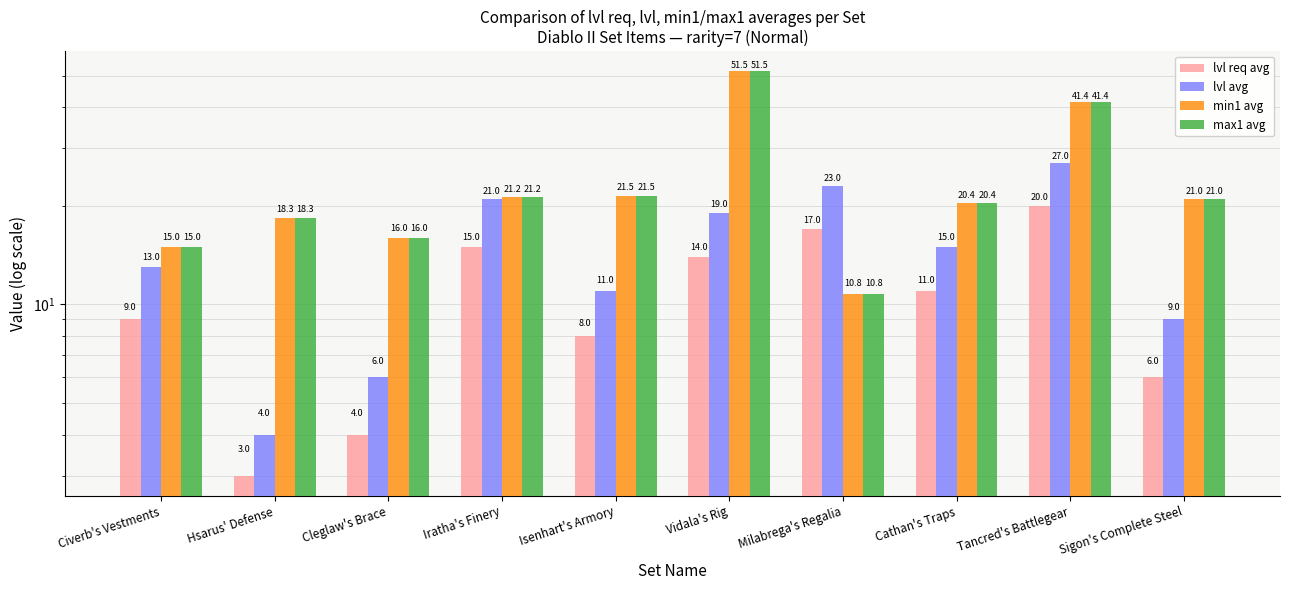

What is the sum of all min1 avg values?

237.1